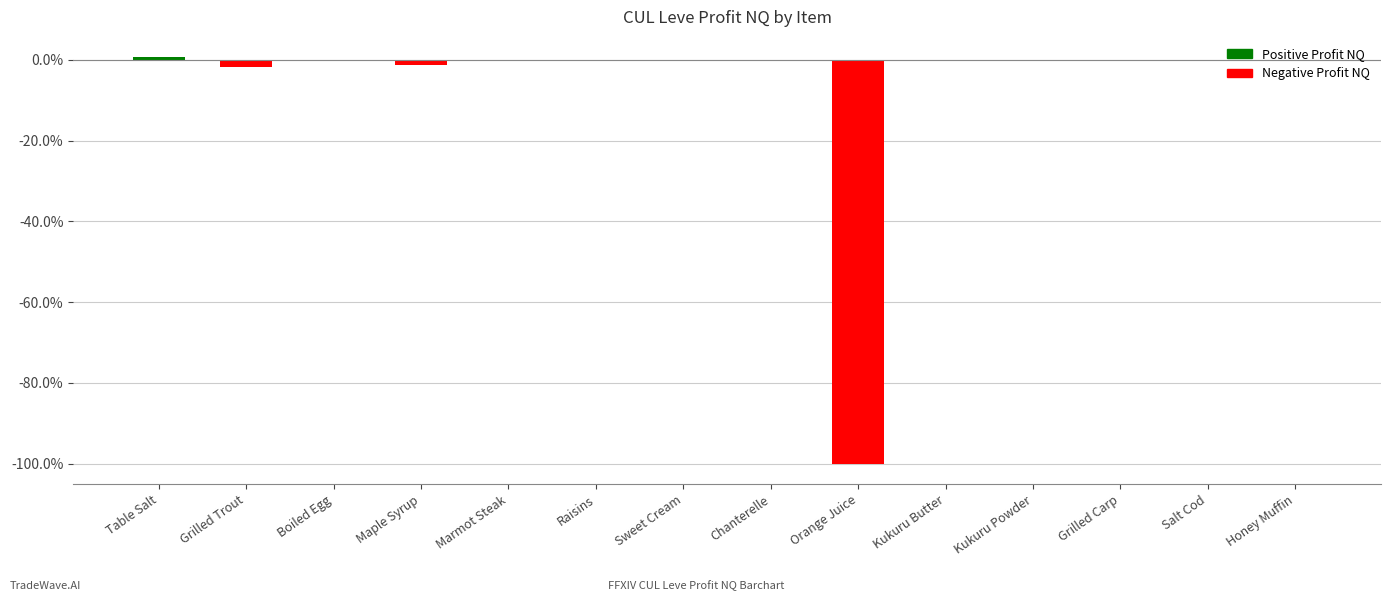

What is the sum of all values?

-103.3